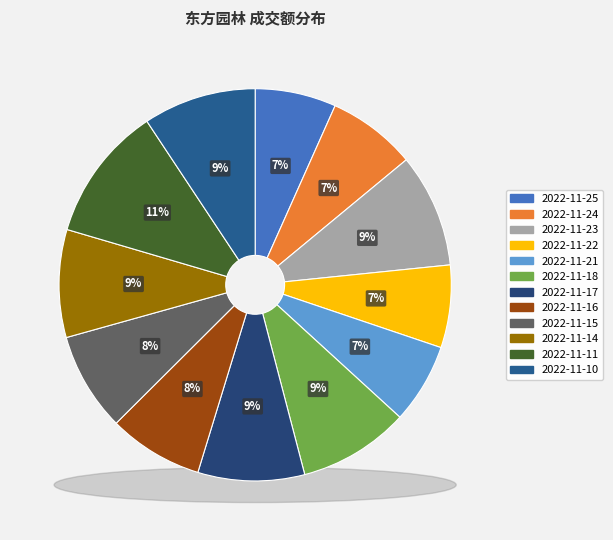

What is the total percentage of 2022-11-11 and 2022-11-18?

20.3%